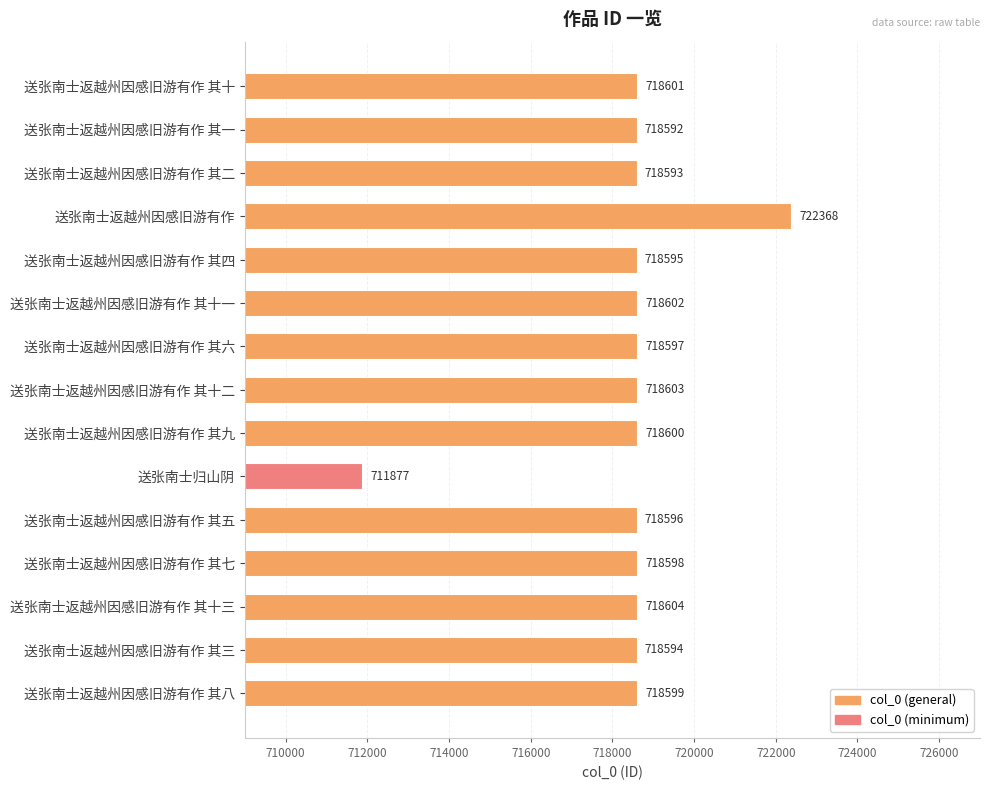

Reading top to bottom, what are all the values shown in this chart?

718601	718592	718593	722368	718595	718602	718597	718603	718600	711877	718596	718598	718604	718594	718599